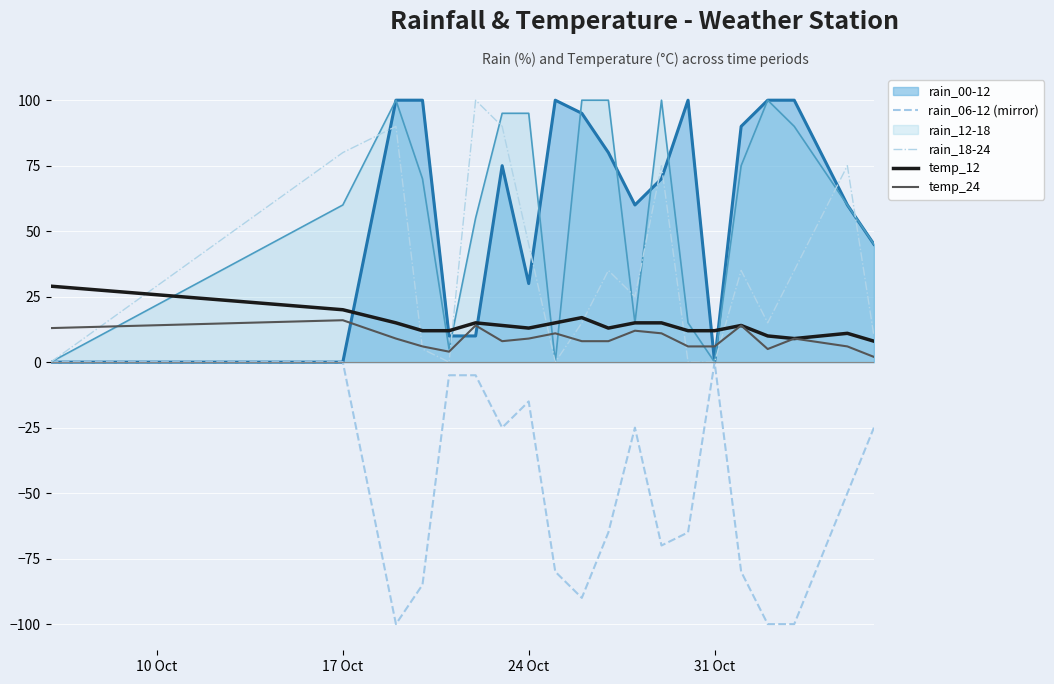

What is the smallest value displayed?

-100